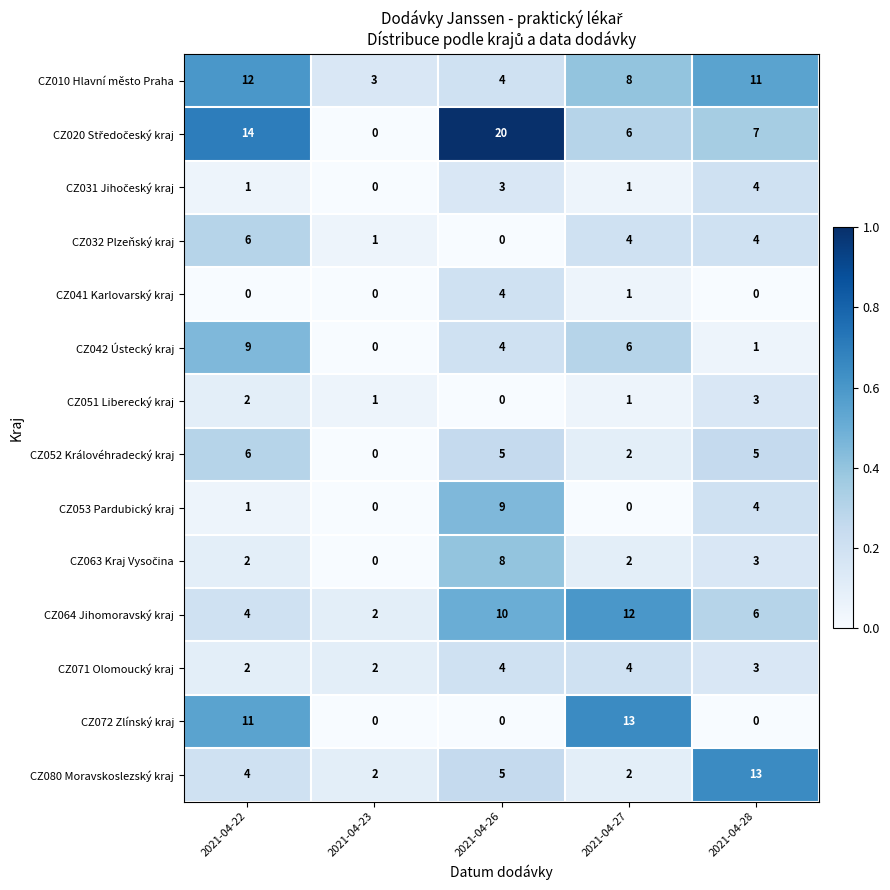

What is the greatest value displayed?

20